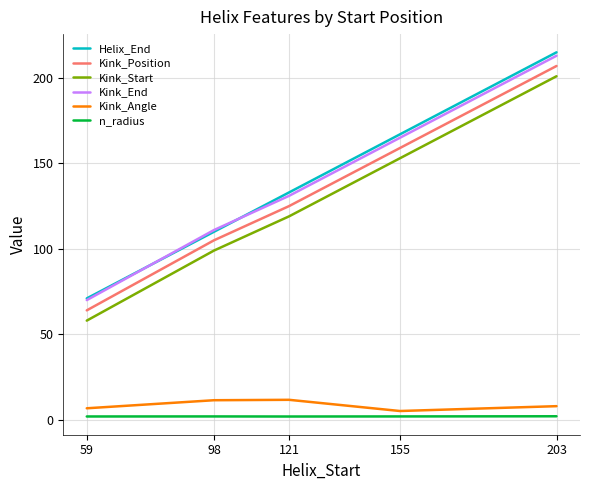

What is the average value of the Helix_End series?

139.2